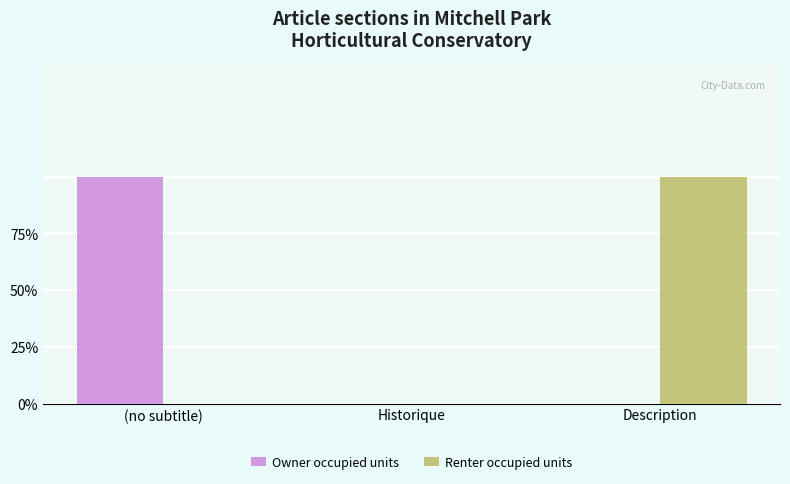

What are all the series names shown in the legend?

Owner occupied units, Renter occupied units